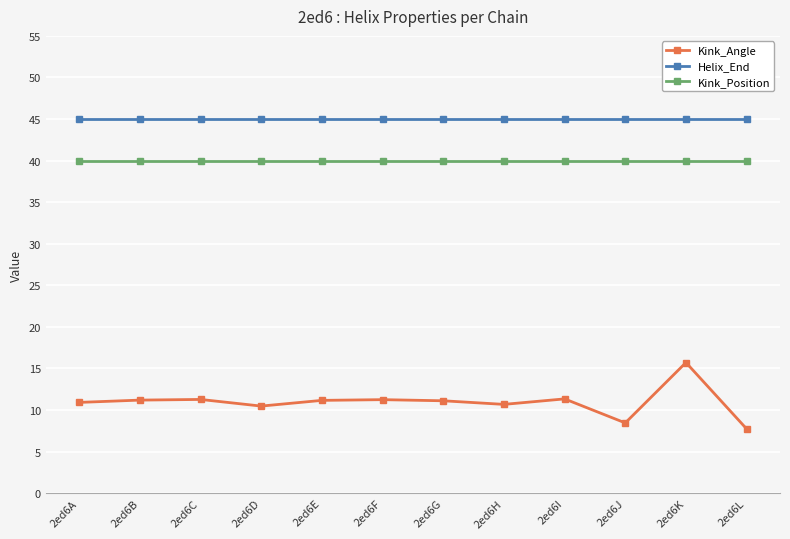

True or false: Helix_End has a value of 45.0 at 2ed6G.

True